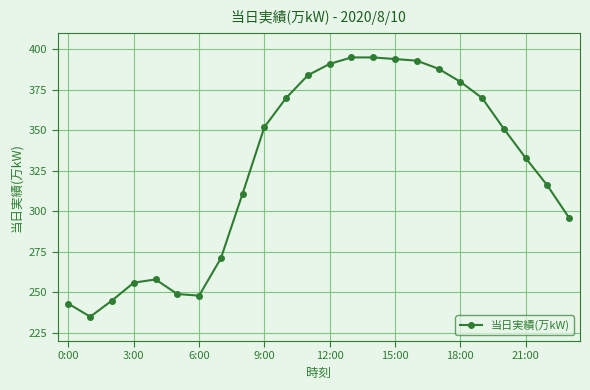

What is the minimum value shown in the chart?

235